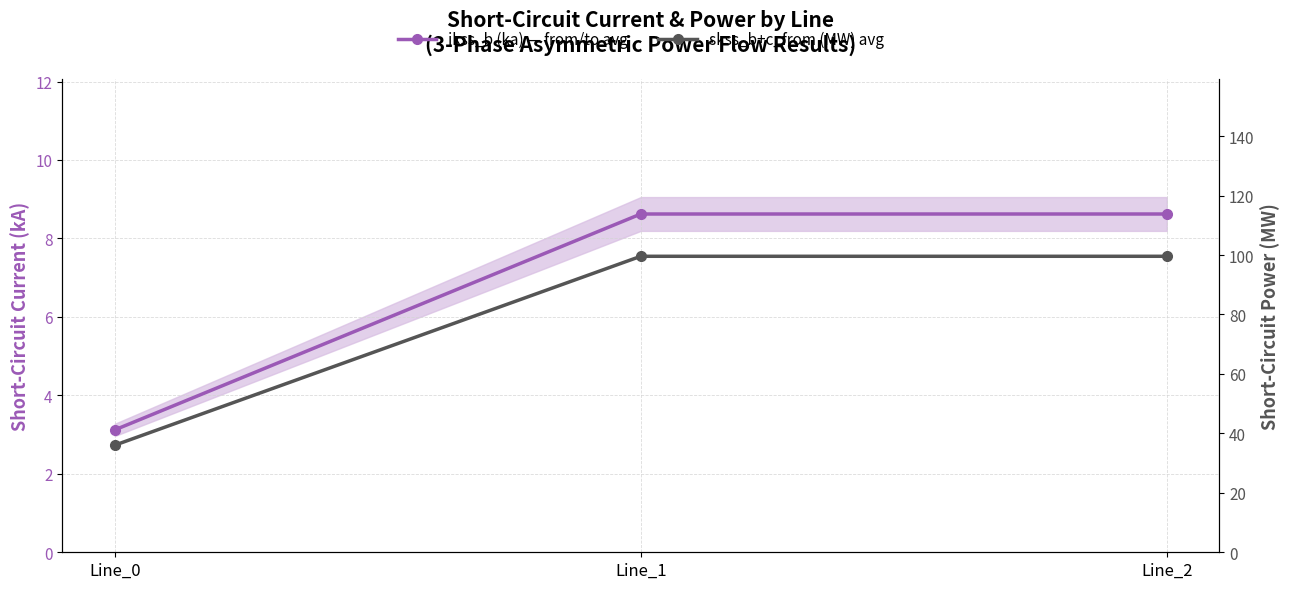

What is the value of the ikss_b (ka) — from/to avg point at the 1st from the left?

3.1